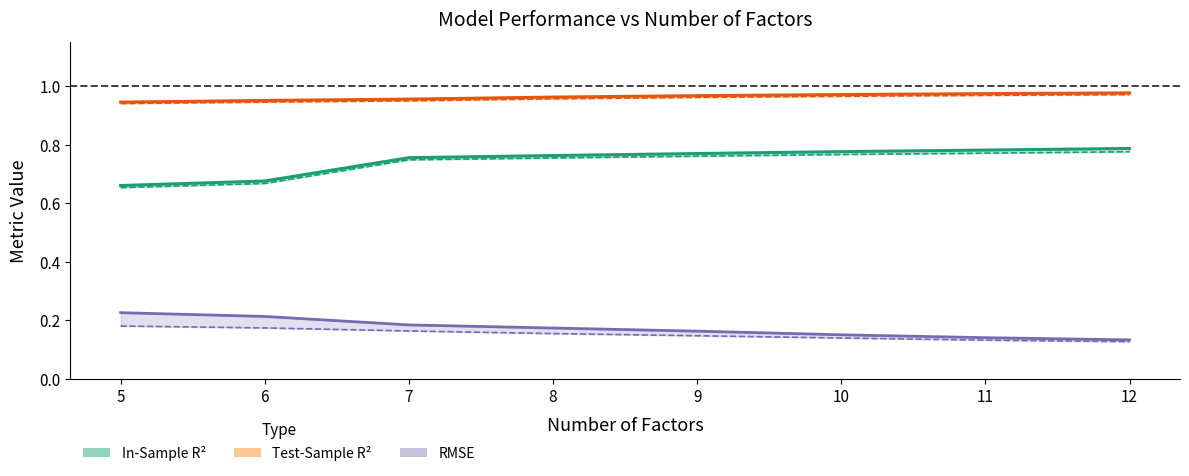

At which category is the sum across all series the highest?

12